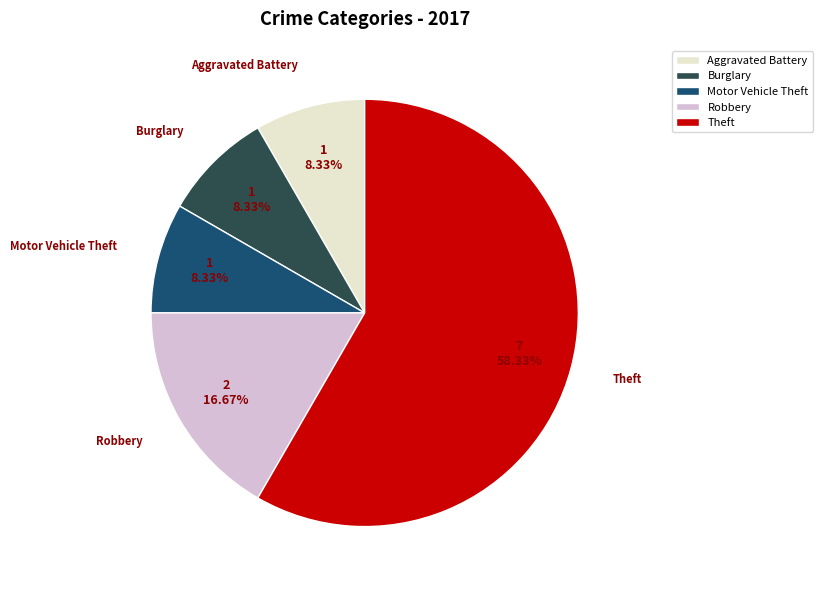

Does Aggravated Battery account for over 50% of the chart?

No